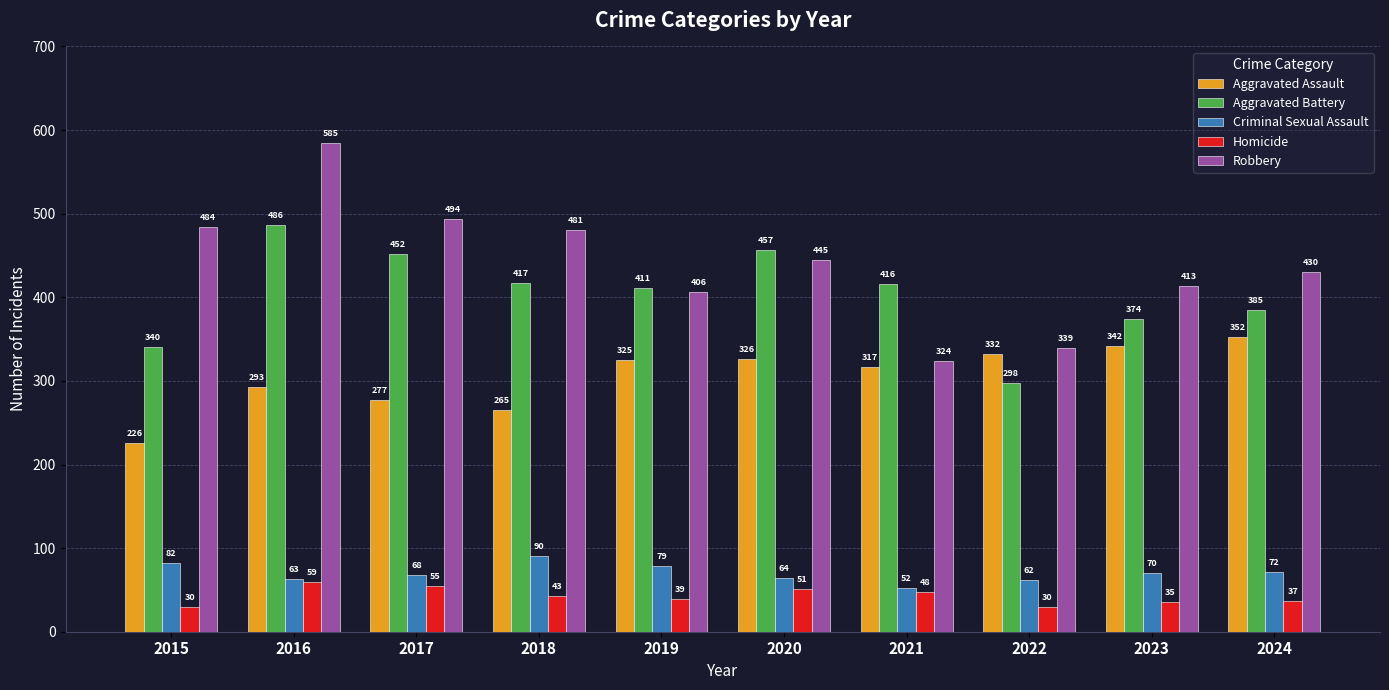

Between 2017 and 2024, which series saw the biggest shift?

Aggravated Assault